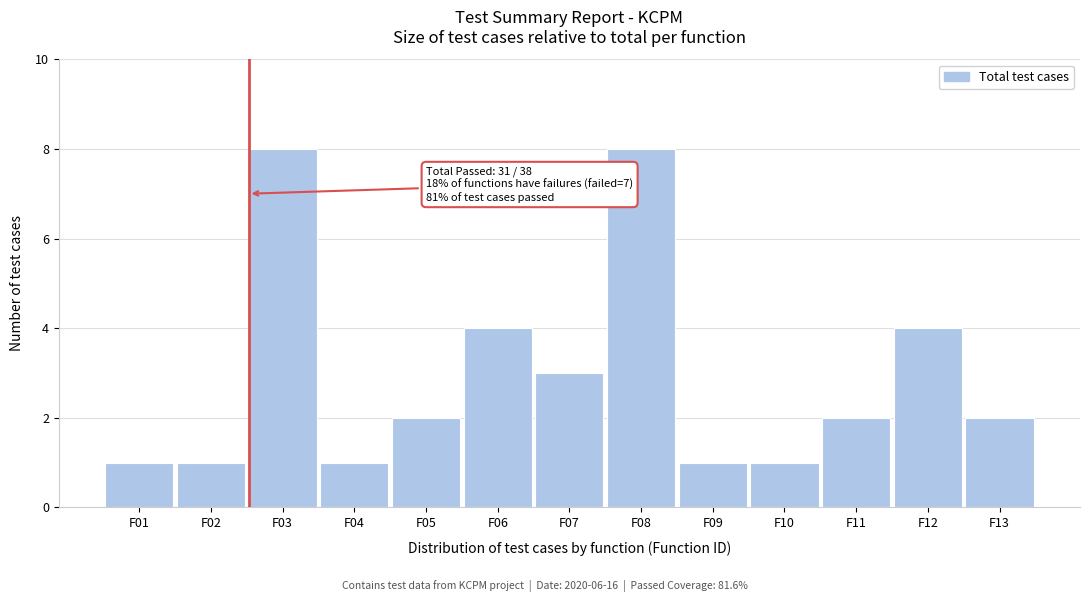

Reading left to right, extract all data points from this chart.

1	1	8	1	2	4	3	8	1	1	2	4	2